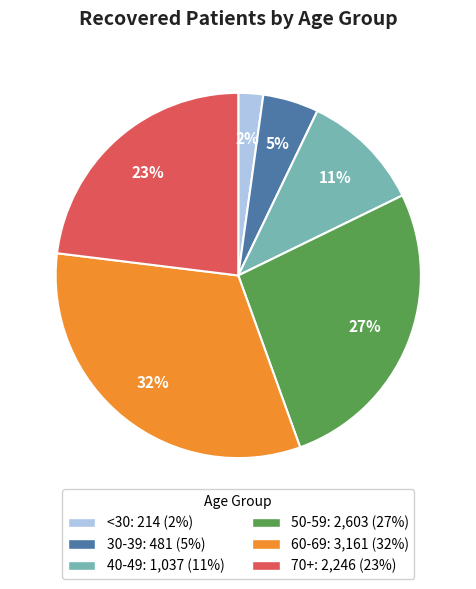

To the nearest percent, what is the difference between the largest and smallest slice percentages?

30%